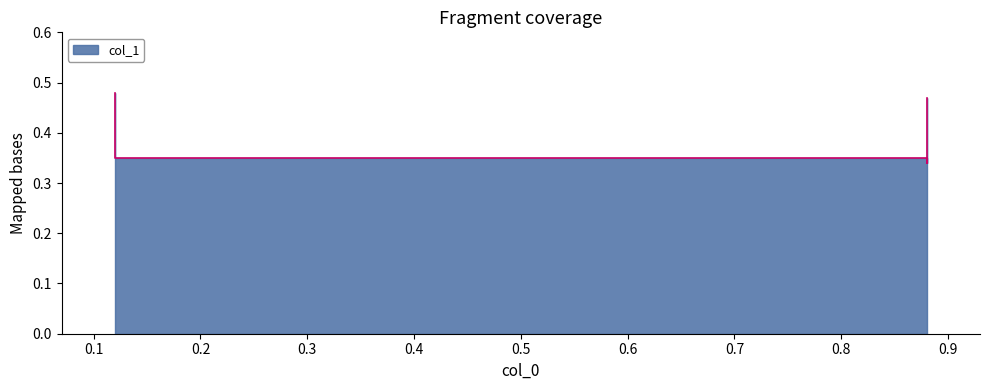

How many lines are shown in the chart?

1